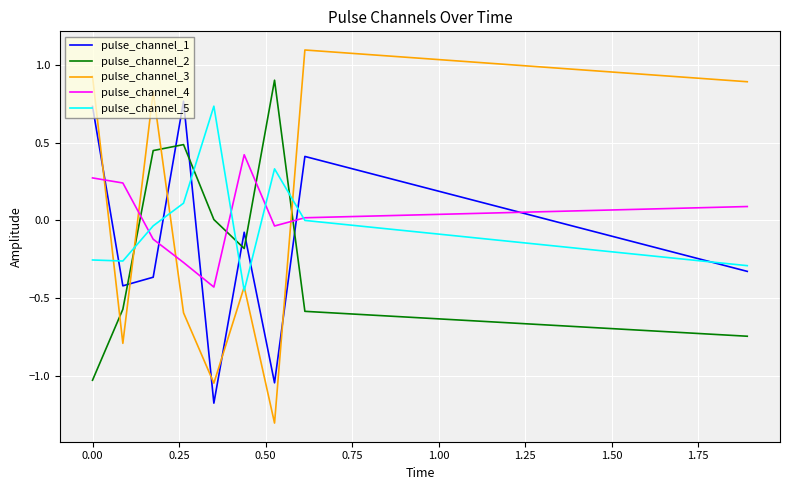

How many intersections are there between pulse_channel_2 and pulse_channel_3?

4